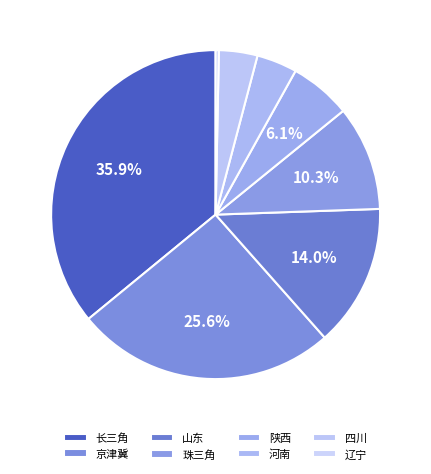

True or false: 珠三角 accounts for 17% of the total.

False